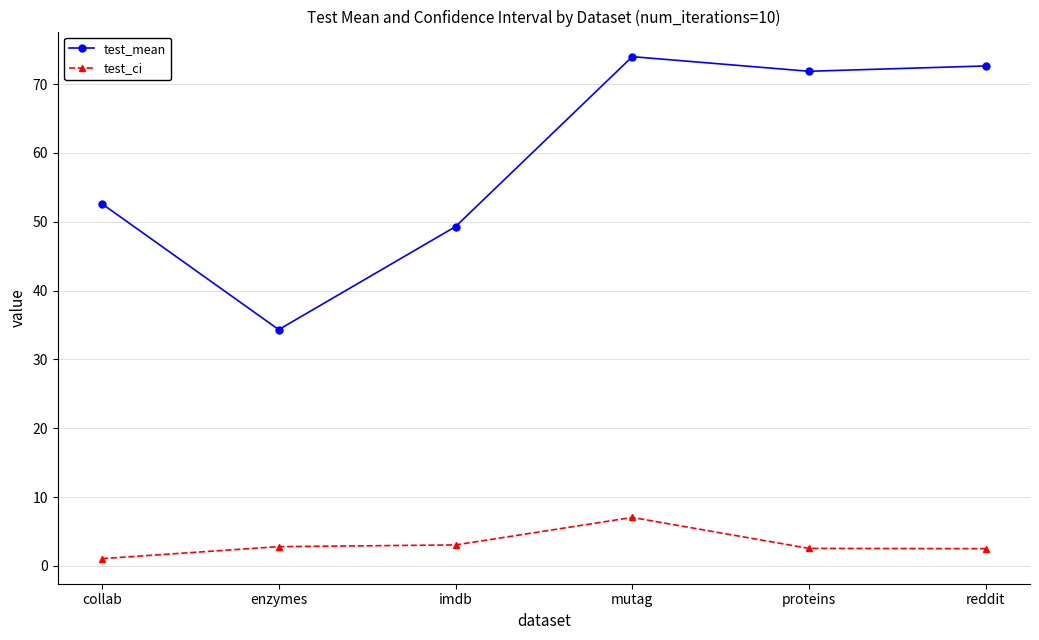

True or false: test_ci has a value of 7.0 at mutag.

True